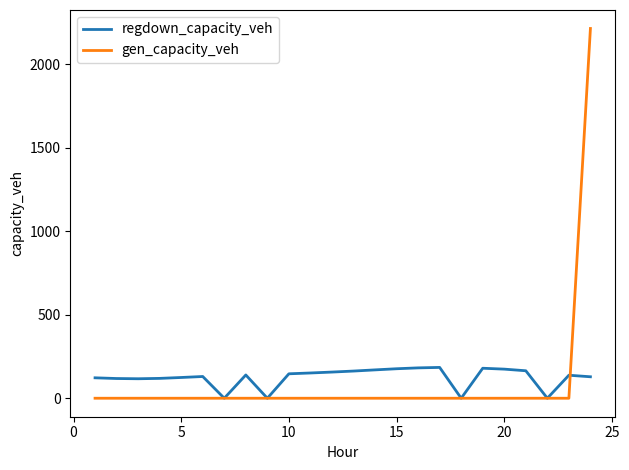

Rank the series by their maximum value, from lowest to highest.

regdown_capacity_veh, gen_capacity_veh